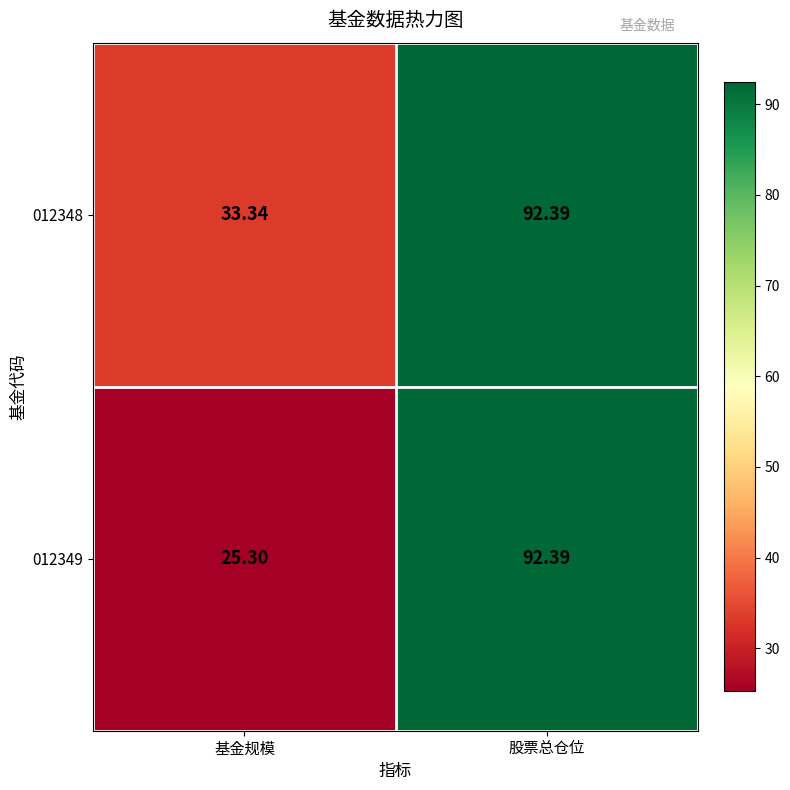

At which label does 012349 first exceed 92?

股票总仓位